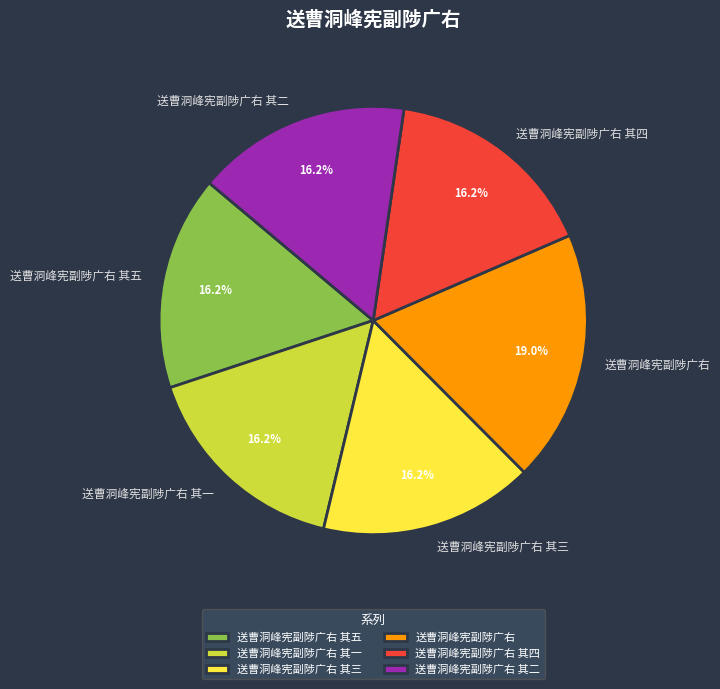

Do 送曹洞峰宪副陟广右 其一 and 送曹洞峰宪副陟广右 其三 together represent more than half of the pie?

No